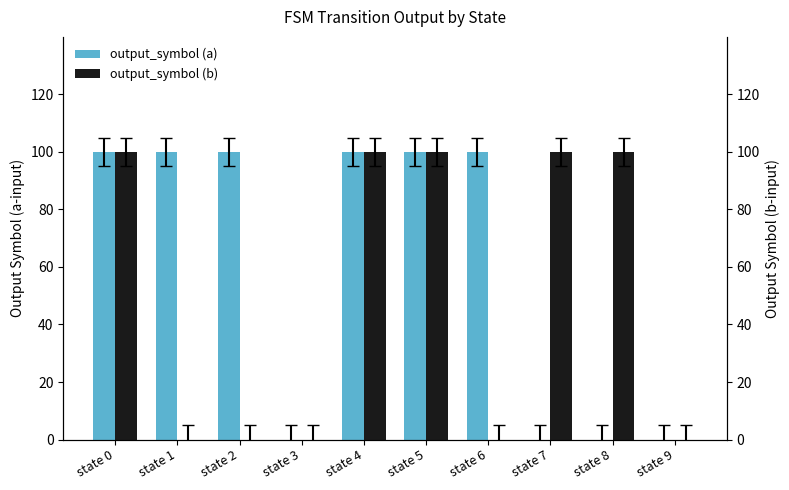

Does the chart contain any negative values?

No